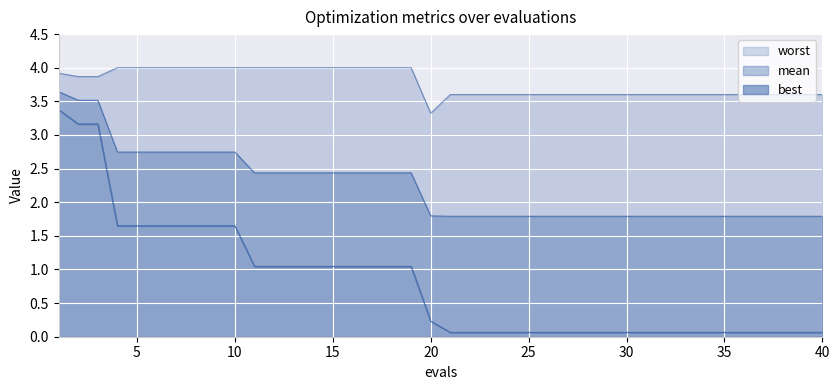

True or false: best and mean cross at least once.

False